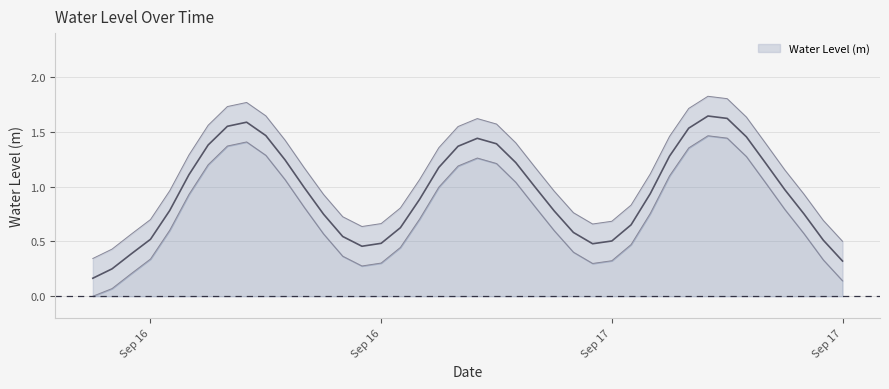

What is the sum of all values?

30.8